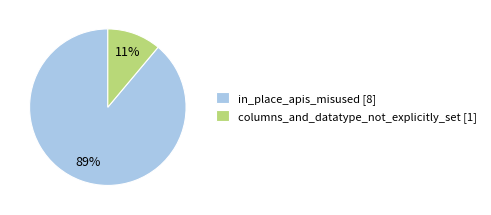

Is it true that columns_and_datatype_not_explicitly_set [1] is 1% of the pie?

False